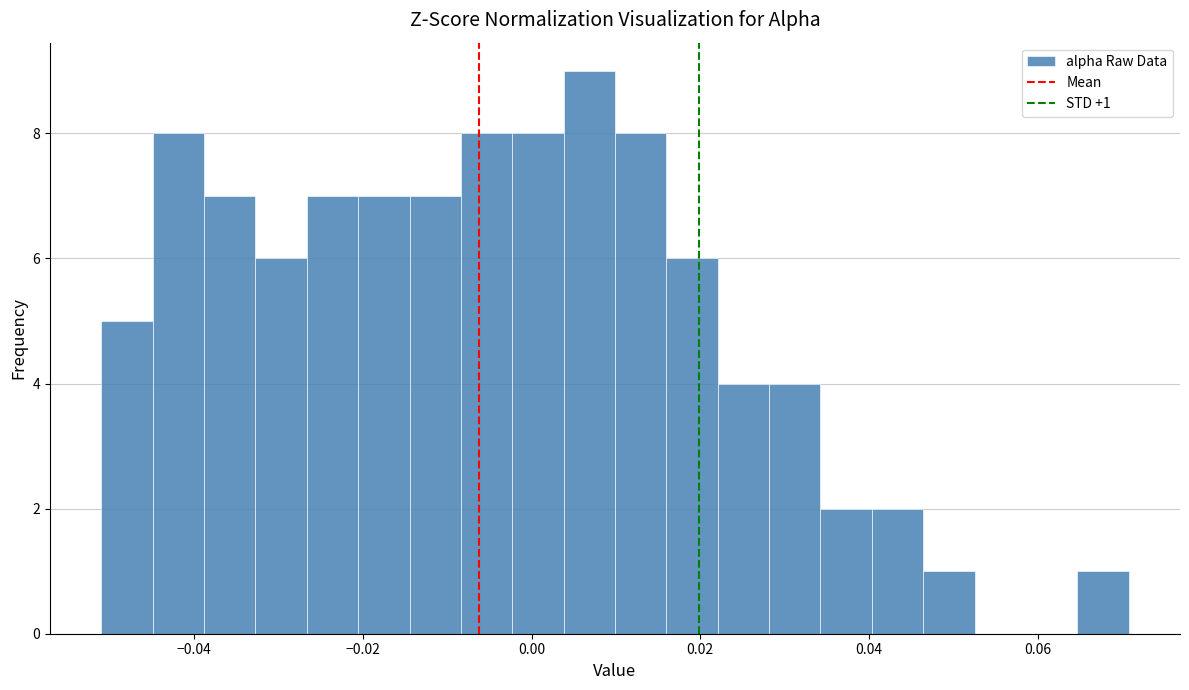

Around what value on the x-axis is the tallest bar? Give the approximate position of its centre, as read against the axis.

0.006